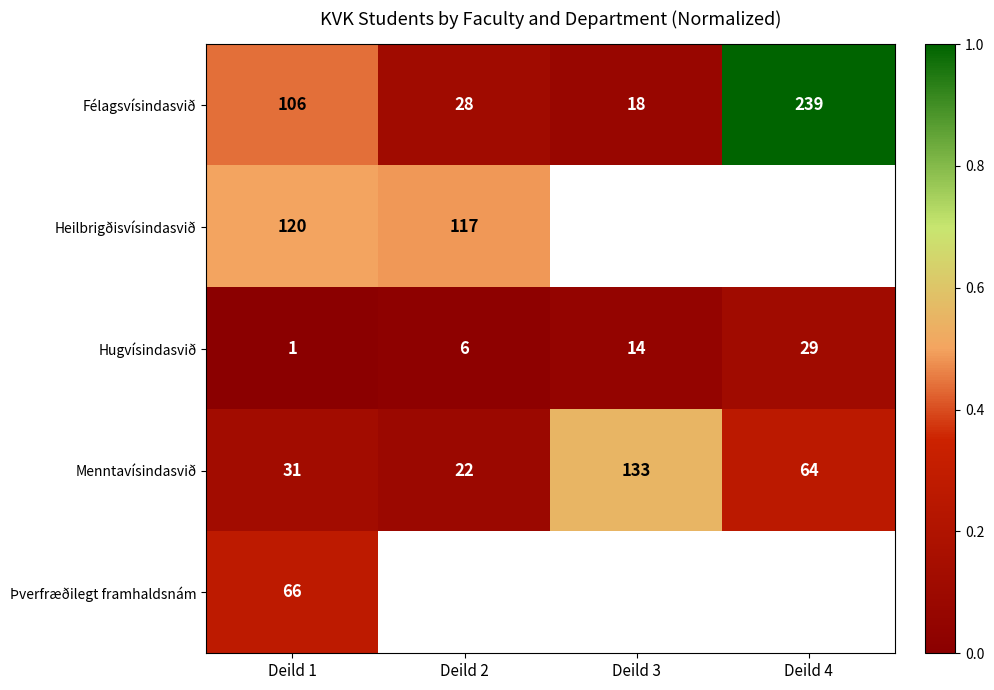

Is the value of Félagsvísindasvið at Deild 3 greater than the value of Hugvísindasvið at Deild 3?

Yes